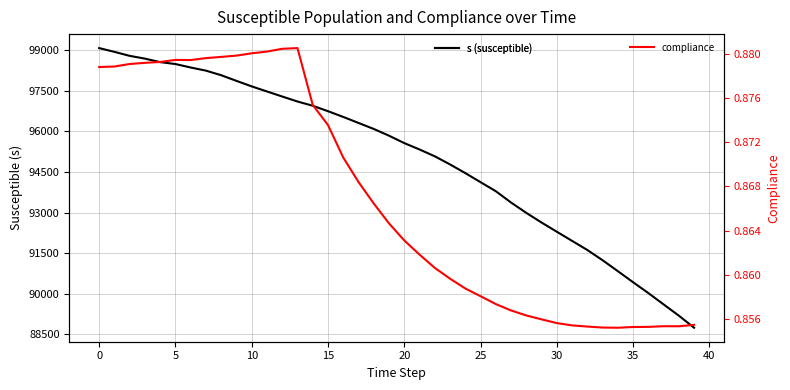

Where is compliance nearest to the value 0?

34